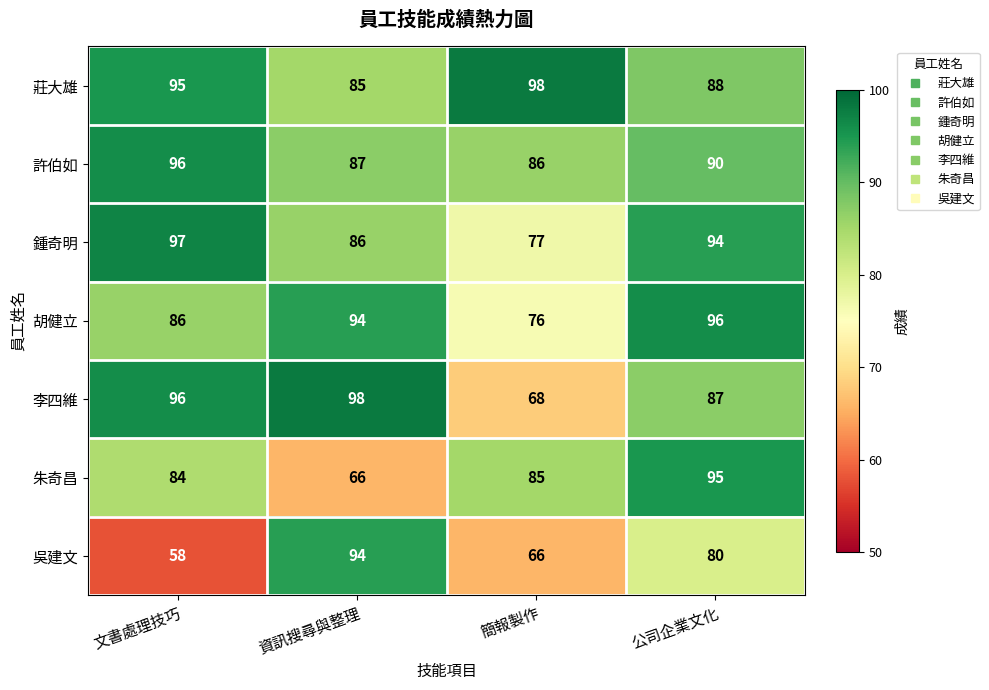

At which label is 李四維 closest to 83?

公司企業文化